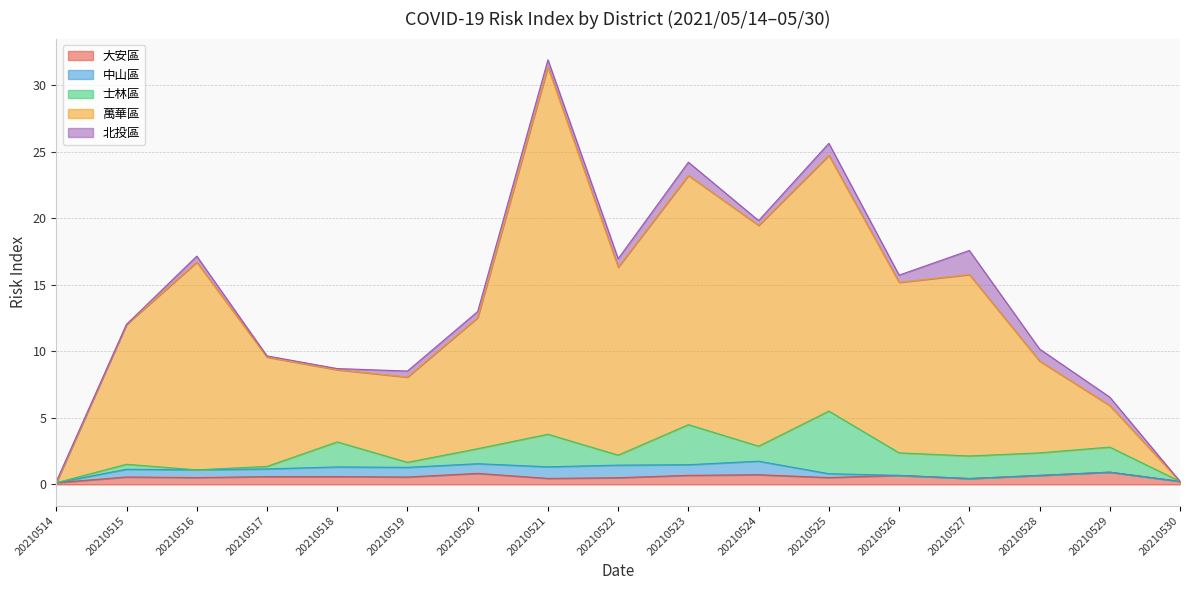

True or false: 大安區 has a value of 1.2 at 20210528.

False